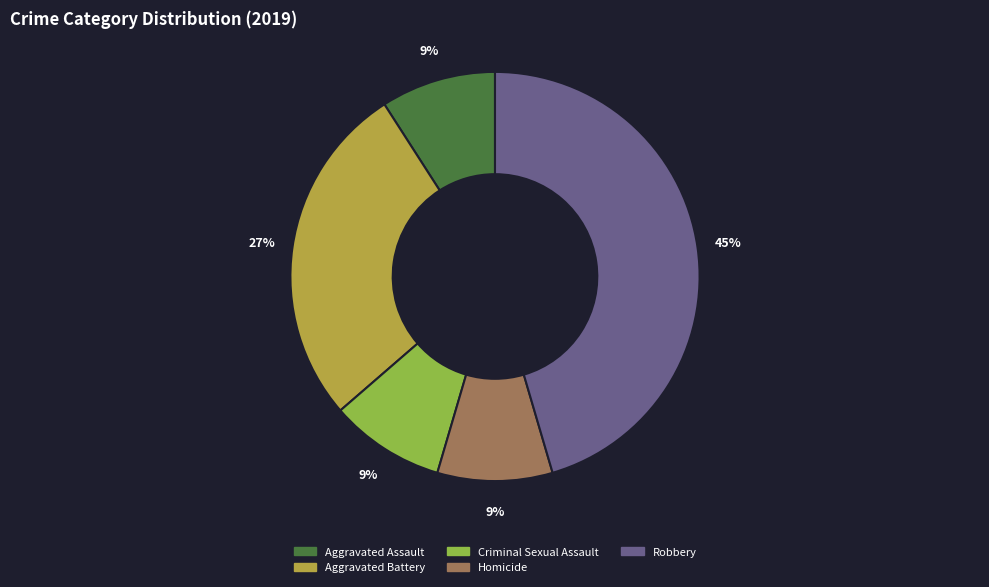

To the nearest percent, what percentage of the pie is Aggravated Battery?

27%